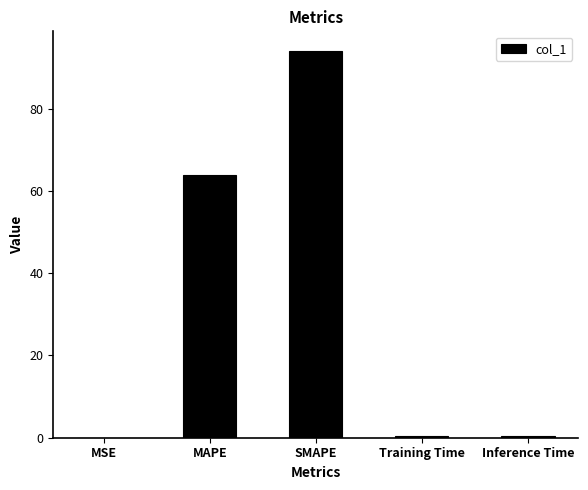

True or false: the data shows 0.0 at MSE.

True